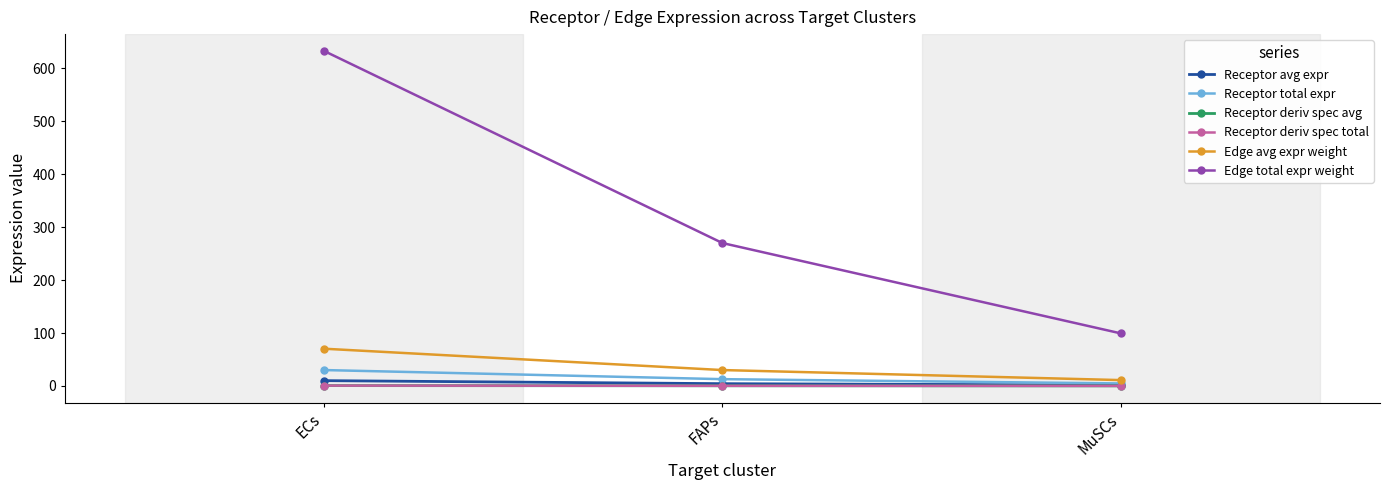

Reading left to right, transcribe all the data shown in this chart.

Receptor avg expr: 10.0	4.3	1.6
Receptor total expr: 30.0	12.8	4.7
Receptor deriv spec avg: 0.6	0.3	0.1
Receptor deriv spec total: 0.6	0.3	0.1
Edge avg expr weight: 70.3	30.0	11.0
Edge total expr weight: 633.0	270.0	99.2